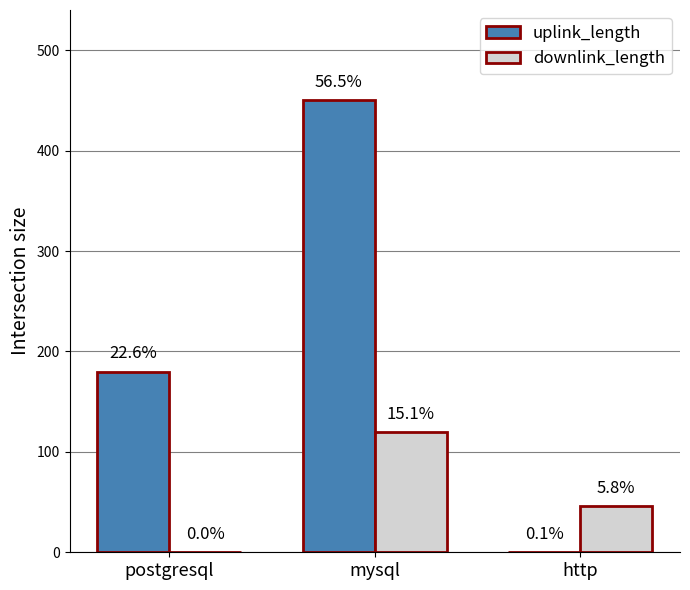

Is the value of uplink_length at http greater than the value of downlink_length at mysql?

No